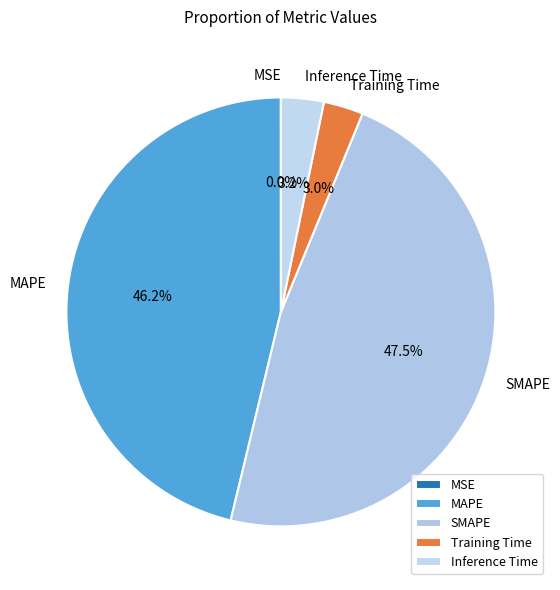

What portion of the pie excludes SMAPE?

52.5%